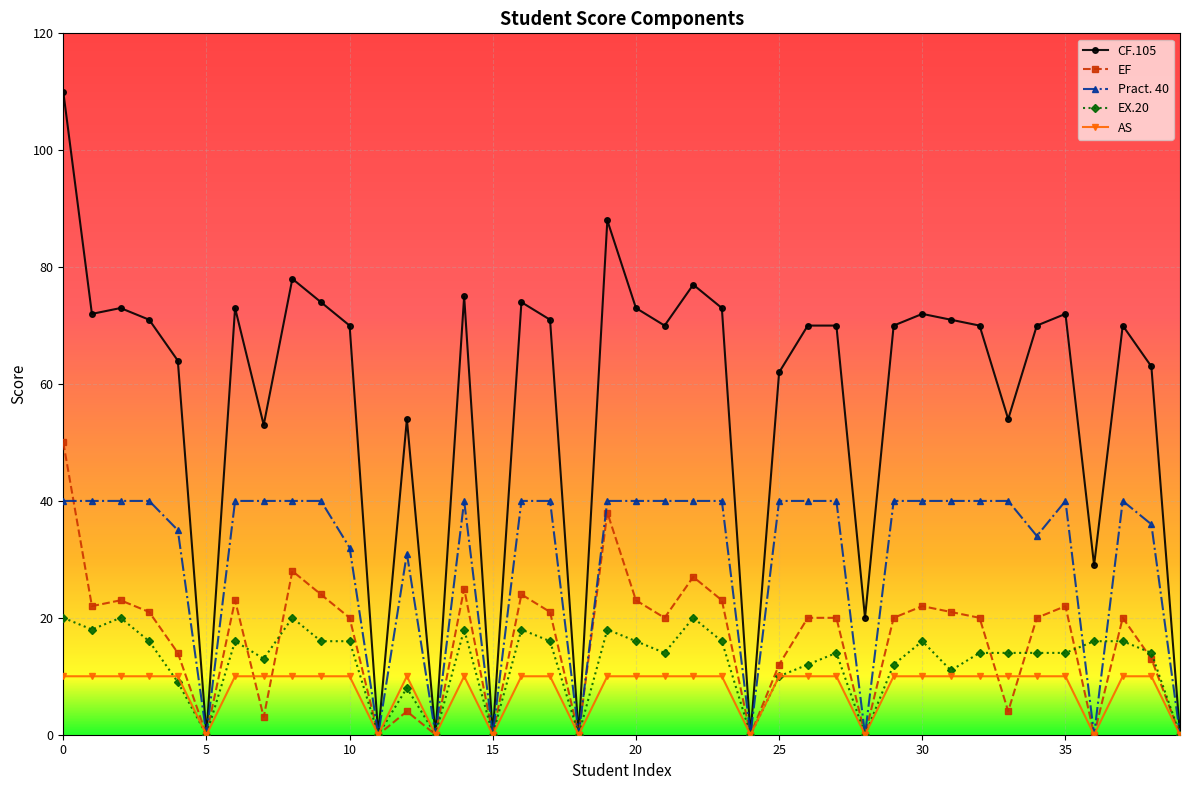

Rank the series by their maximum value, from lowest to highest.

AS, EX.20, Pract. 40, EF, CF.105